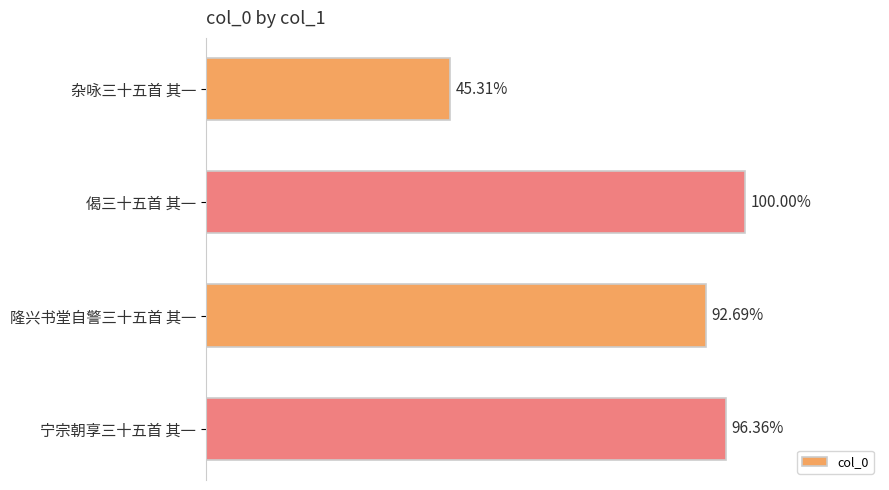

Are the bars horizontal?

Yes